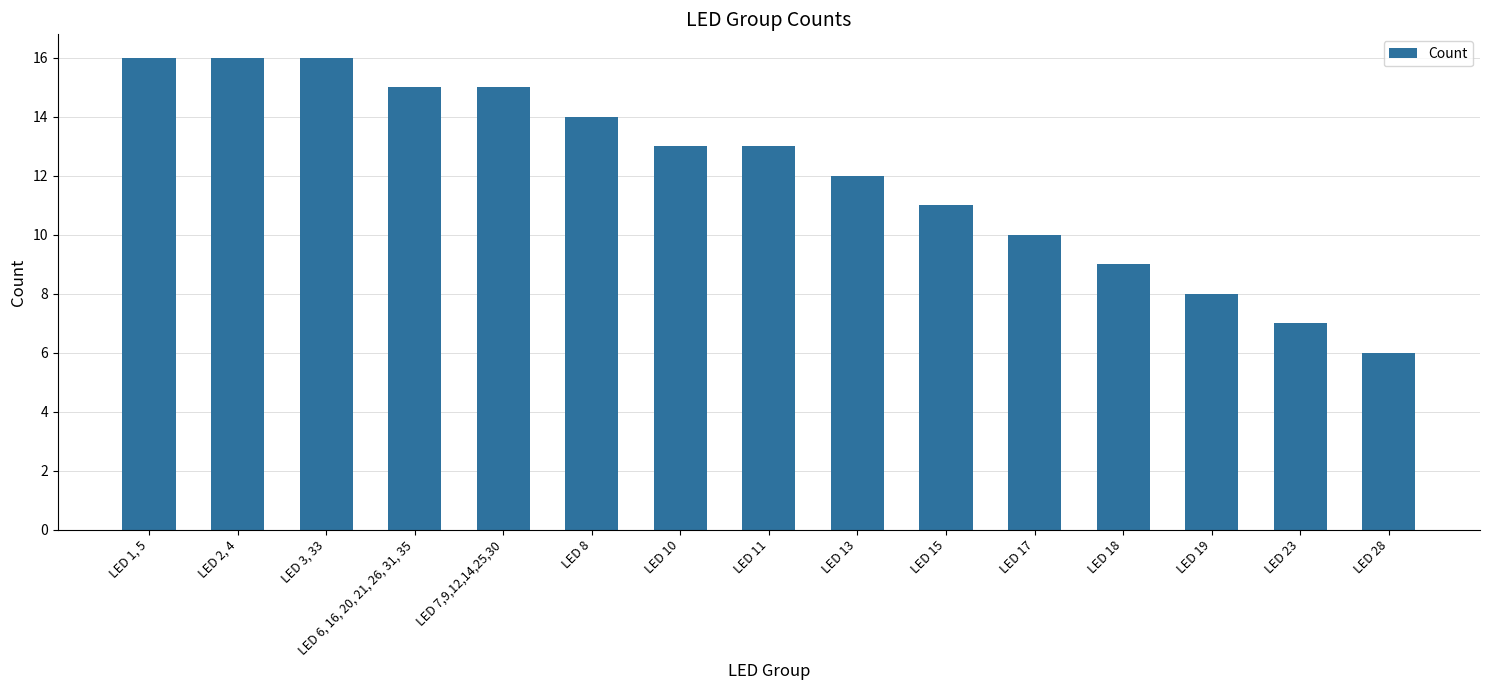

Is it true that the value at LED 1, 5 is 16?

True